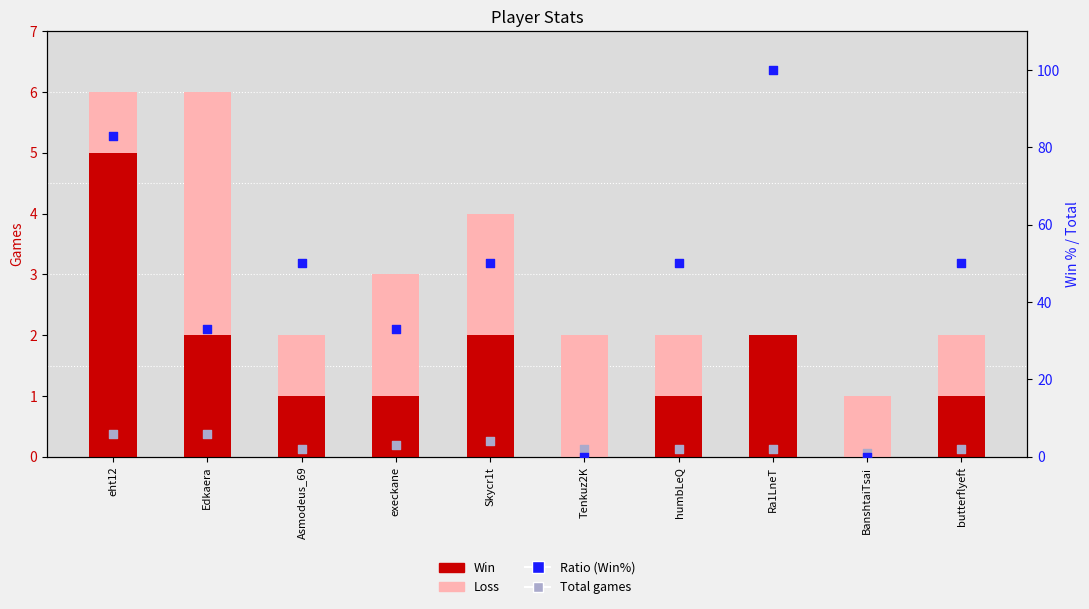

At how many categories does at least one series exceed 72?

2